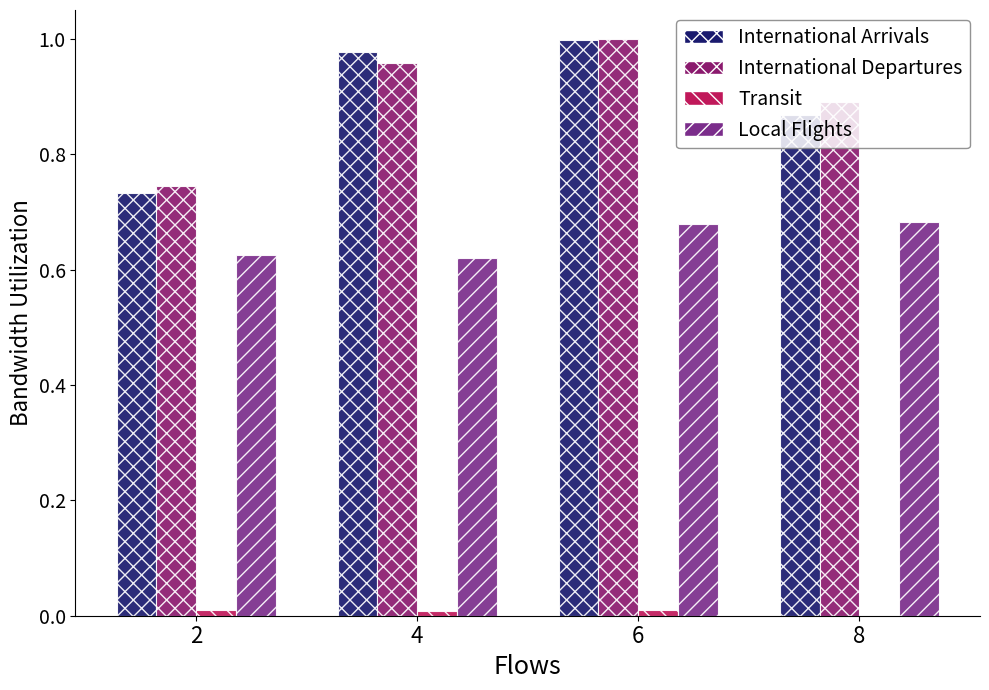

Reading left to right, transcribe all the data shown in this chart.

International Arrivals: 2=0.7	4=1.0	6=1.0	8=0.9
International Departures: 2=0.7	4=1.0	6=1.0	8=0.9
Transit: 2=0.0	4=0.0	6=0.0	8=0.0
Local Flights: 2=0.6	4=0.6	6=0.7	8=0.7